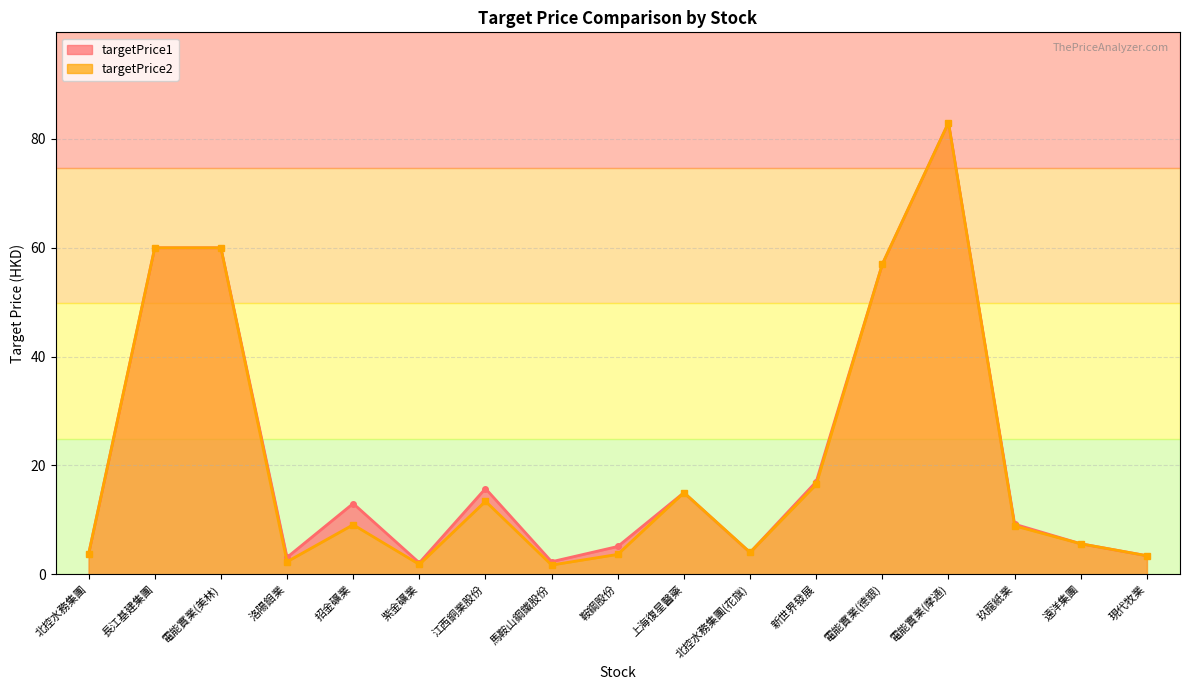

What is the total value across all series at 北控水務集團?

7.4